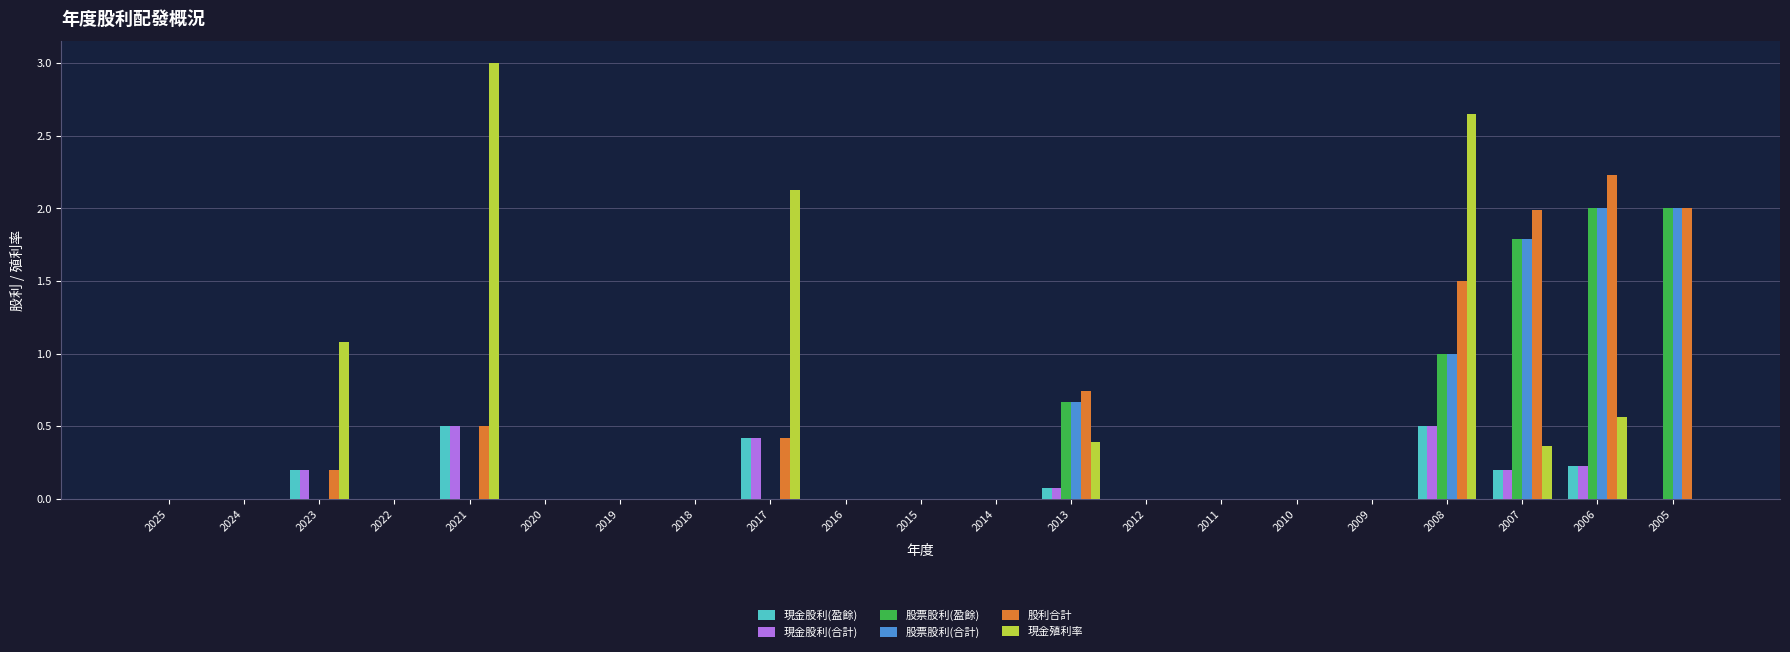

The 現金股利(合計) series shows 0.7 at 2017. True or false?

False